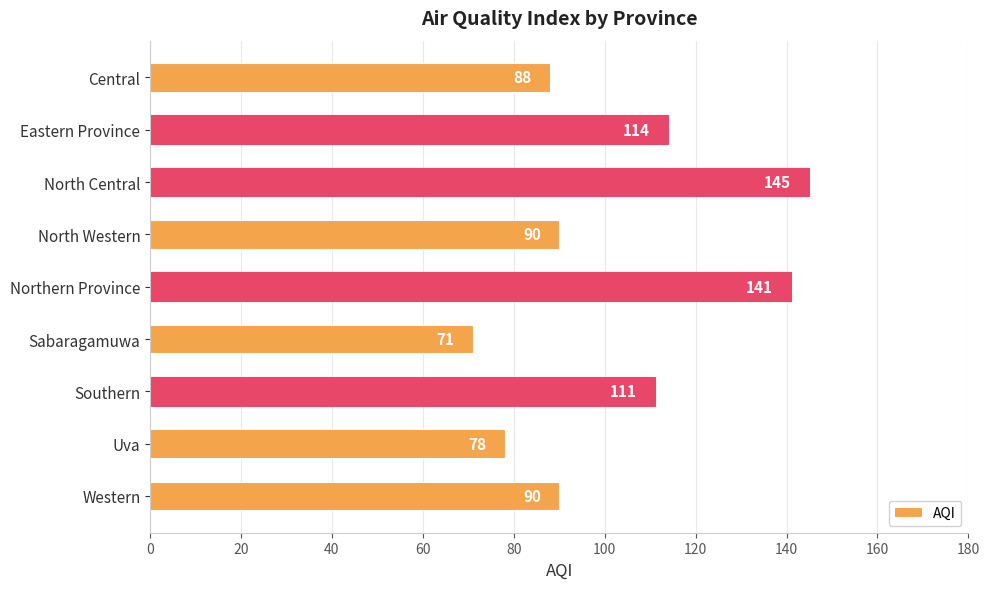

What is the greatest value displayed?

145